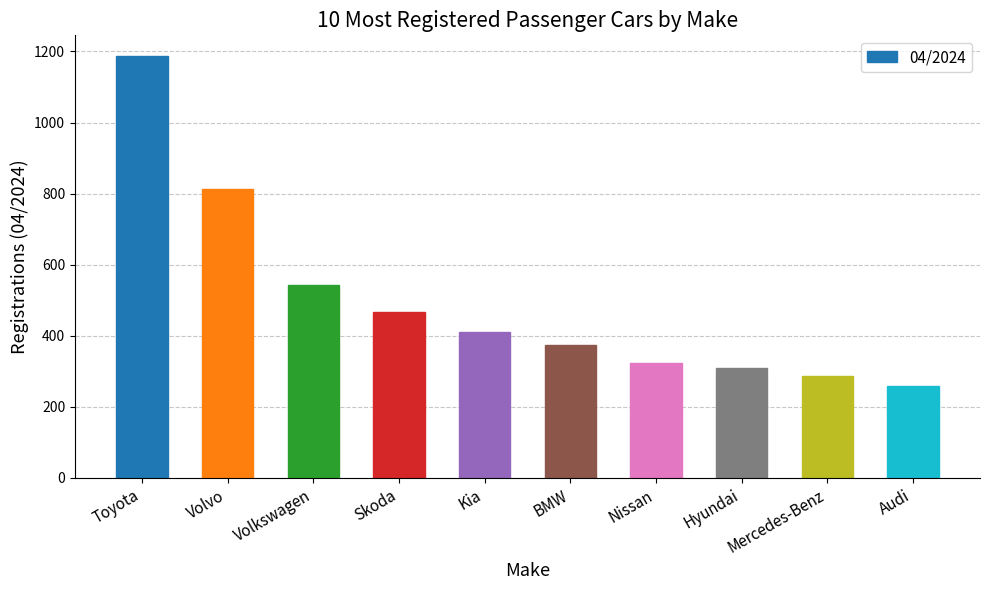

Rank the categories by value from lowest to highest.

Audi, Mercedes-Benz, Hyundai, Nissan, BMW, Kia, Skoda, Volkswagen, Volvo, Toyota